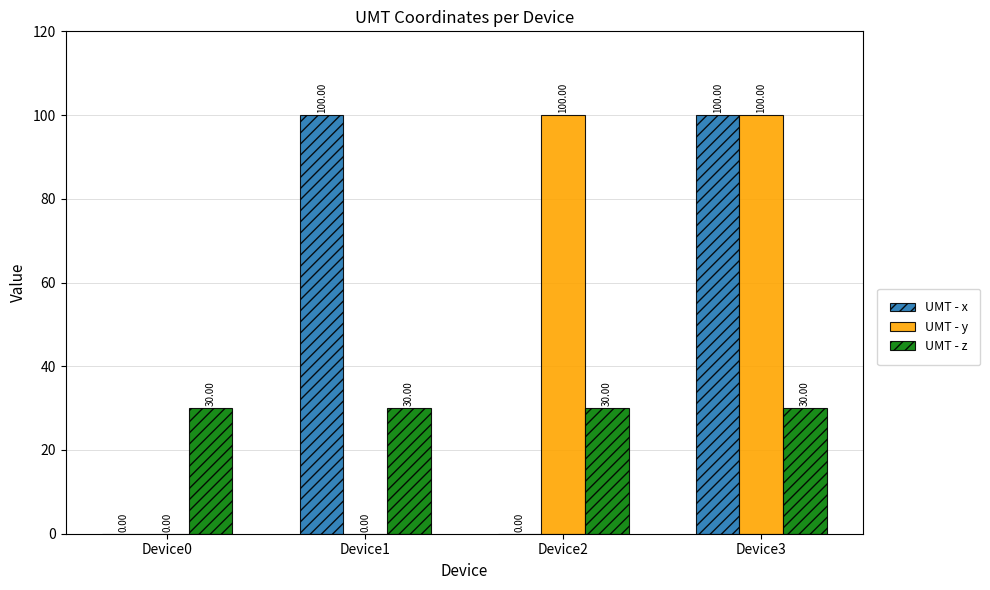

What is the sum of the UMT - z values at Device1 and Device0?

60